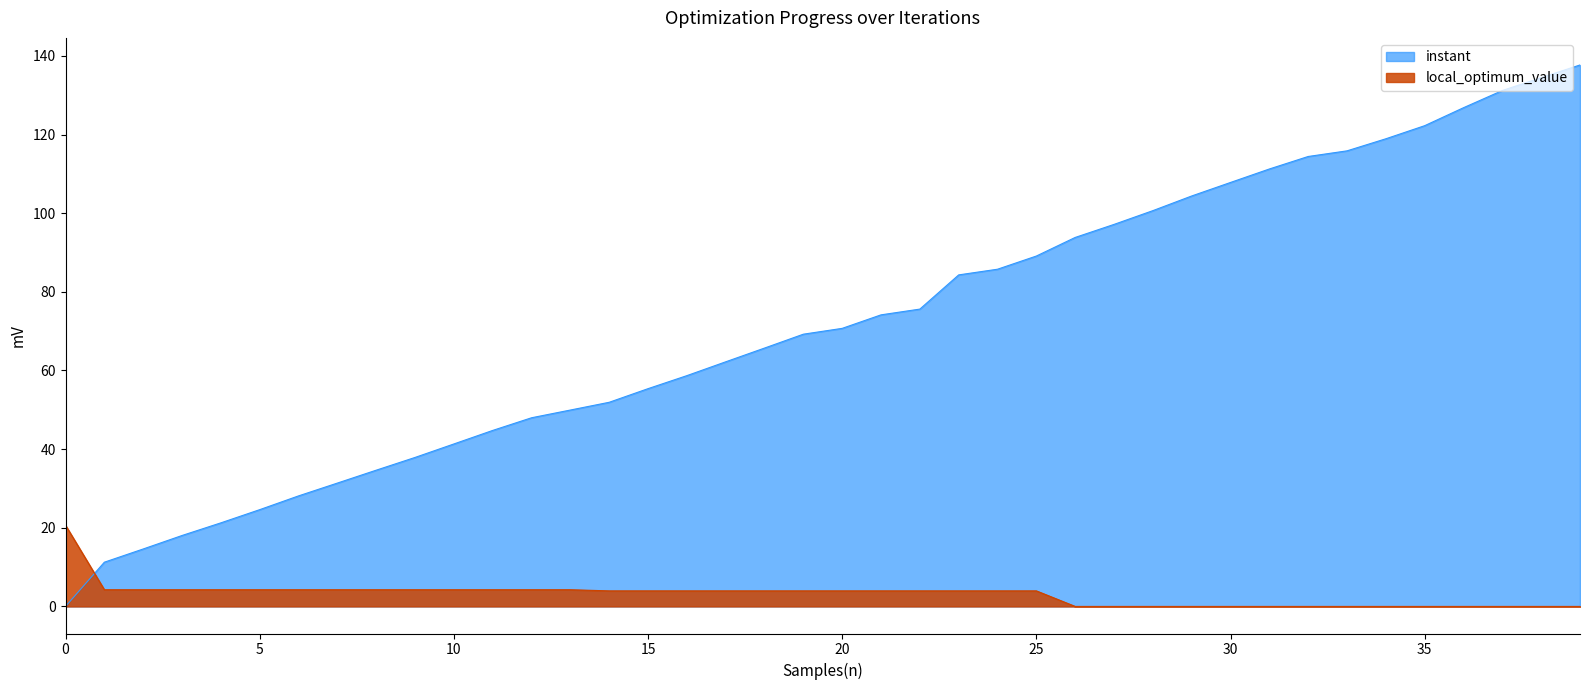

At which category is the sum across all series the highest?

39